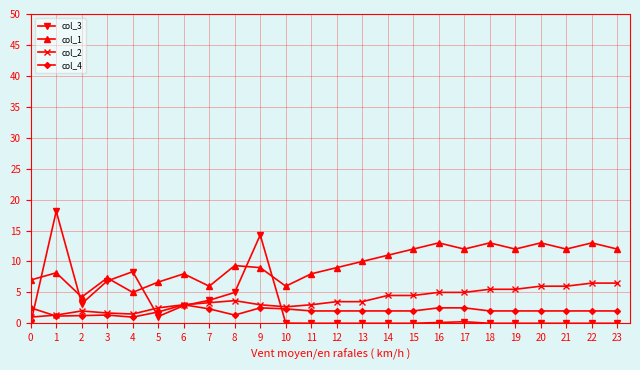

Which series has the largest total across all categories?

col_1